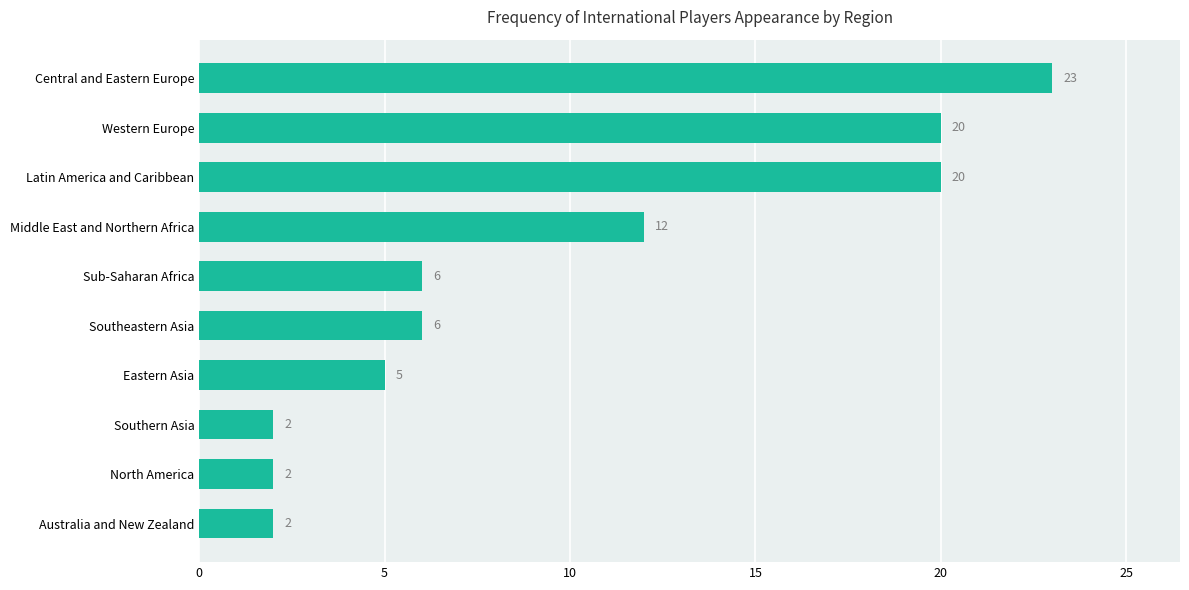

At which category does the chart reach its peak across all series?

Central and Eastern Europe